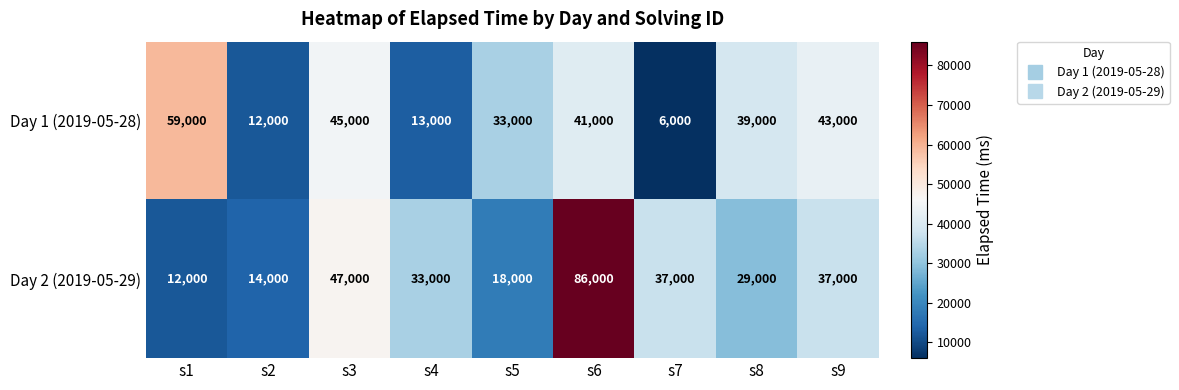

Count the number of data series in this chart.

2